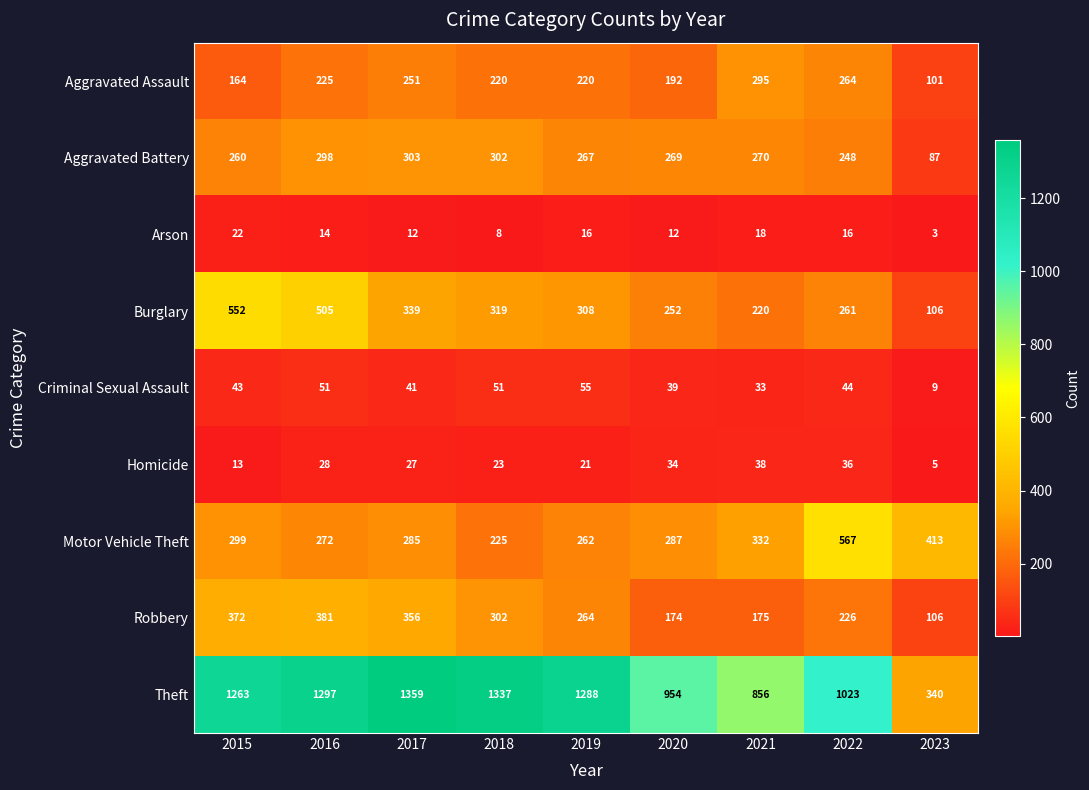

How many distinct data groups are displayed?

9